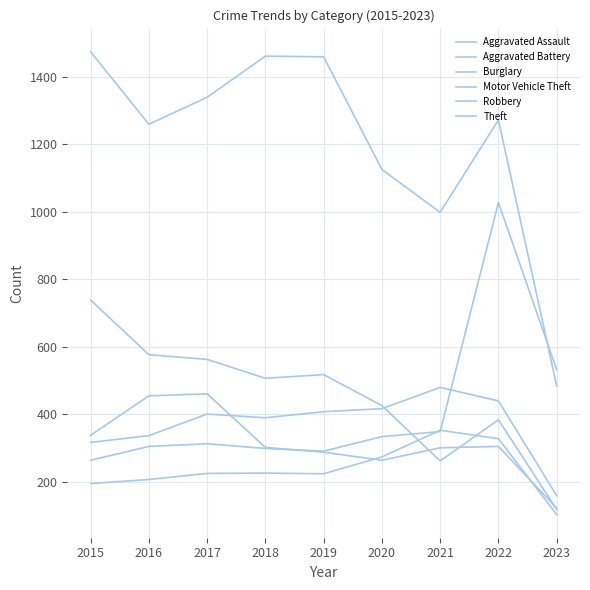

At which label is Motor Vehicle Theft closest to 645?

2023